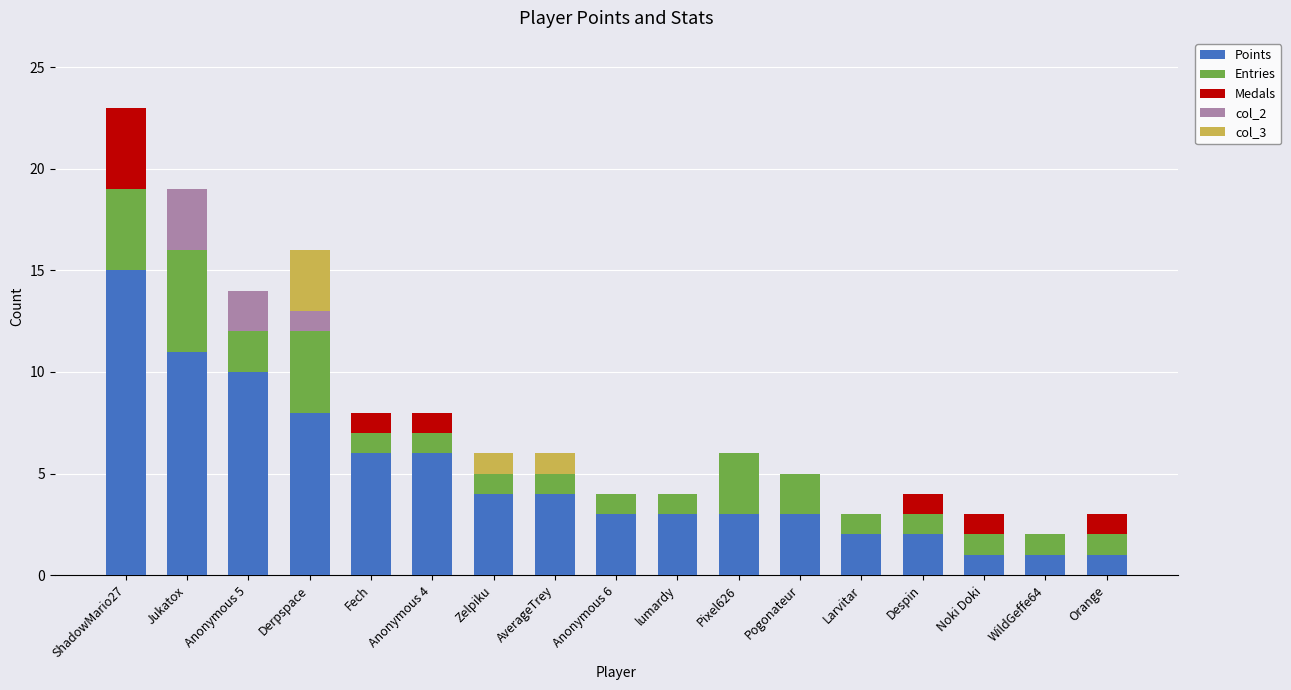

What is the maximum value for Points?

15